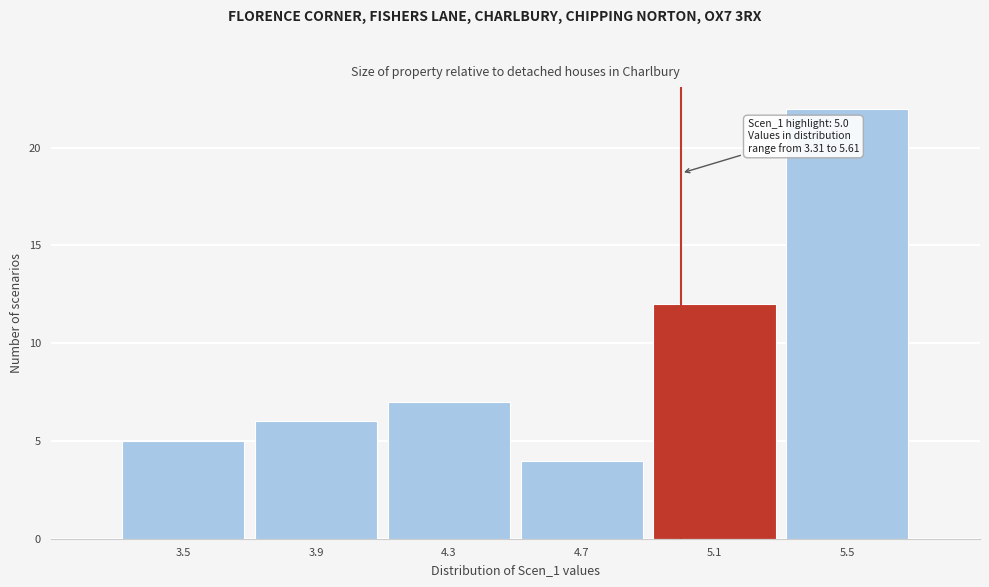

Over which range of the x-axis is the bar tallest?

5.3 to 5.7